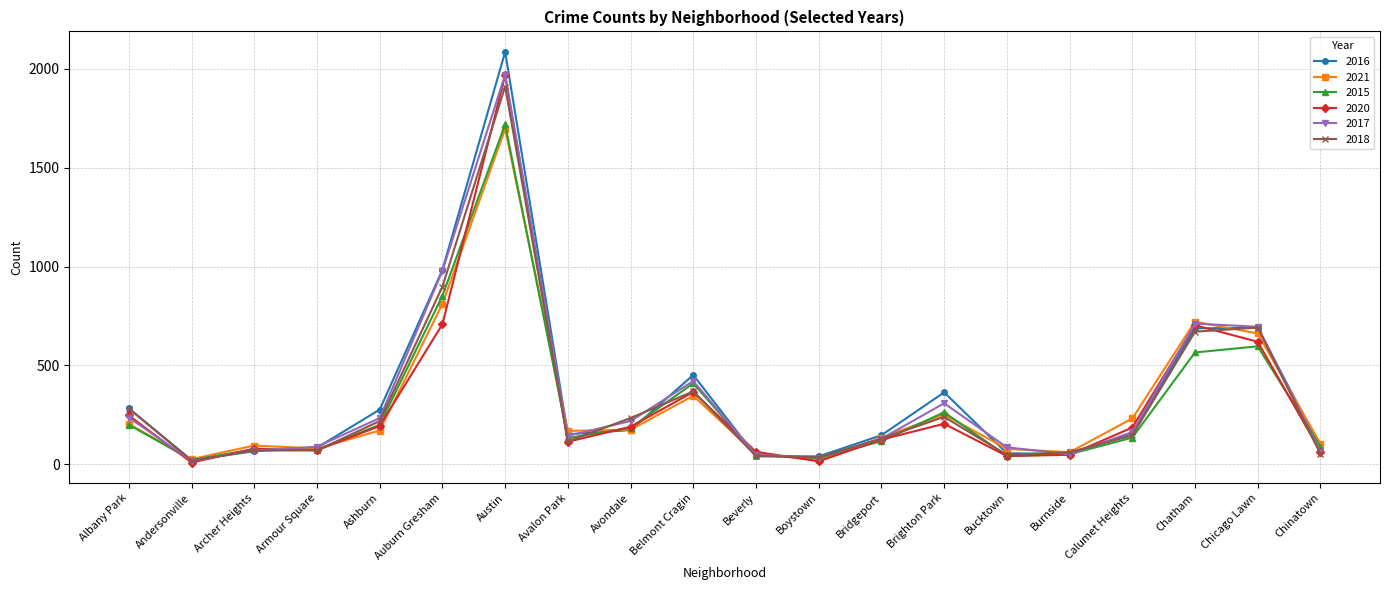

What is the greatest value displayed?

2086